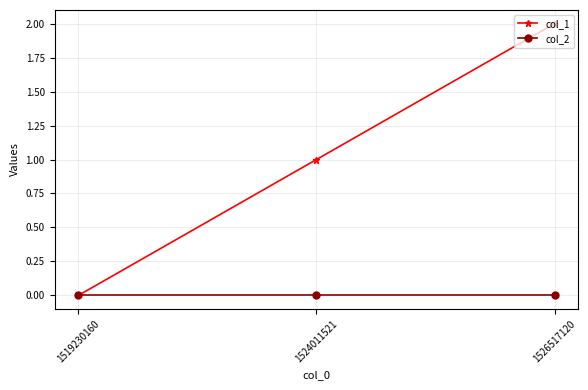

Does the chart display data point markers on the line(s)?

Yes